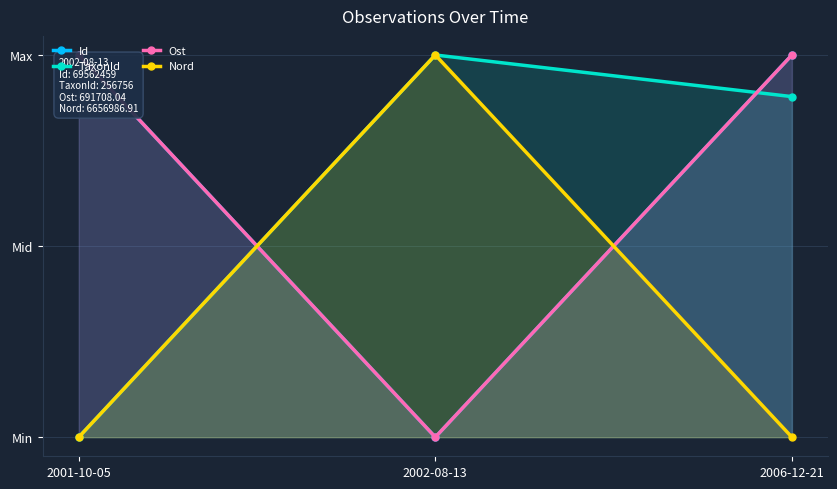

How many data points in Ost are less than 1?

1